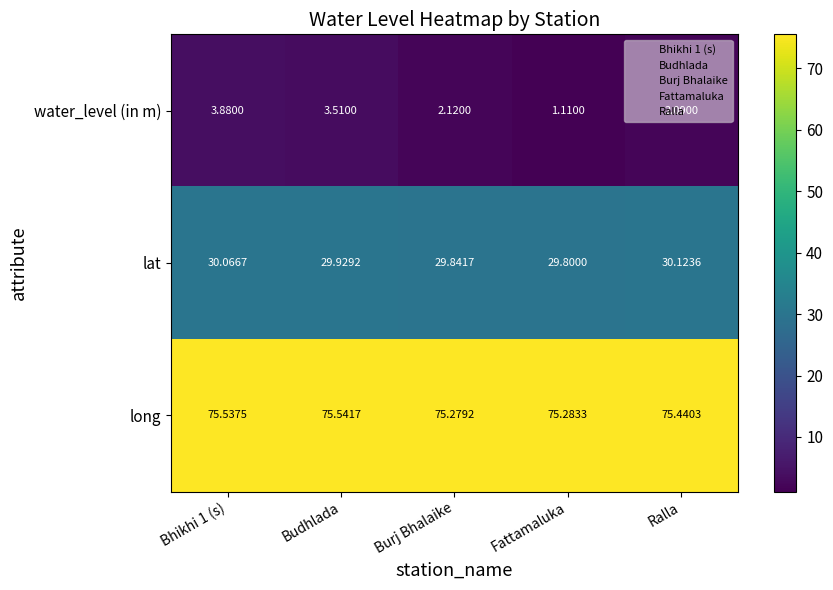

Rank the series at Budhlada from highest to lowest value.

long, lat, water_level (in m)